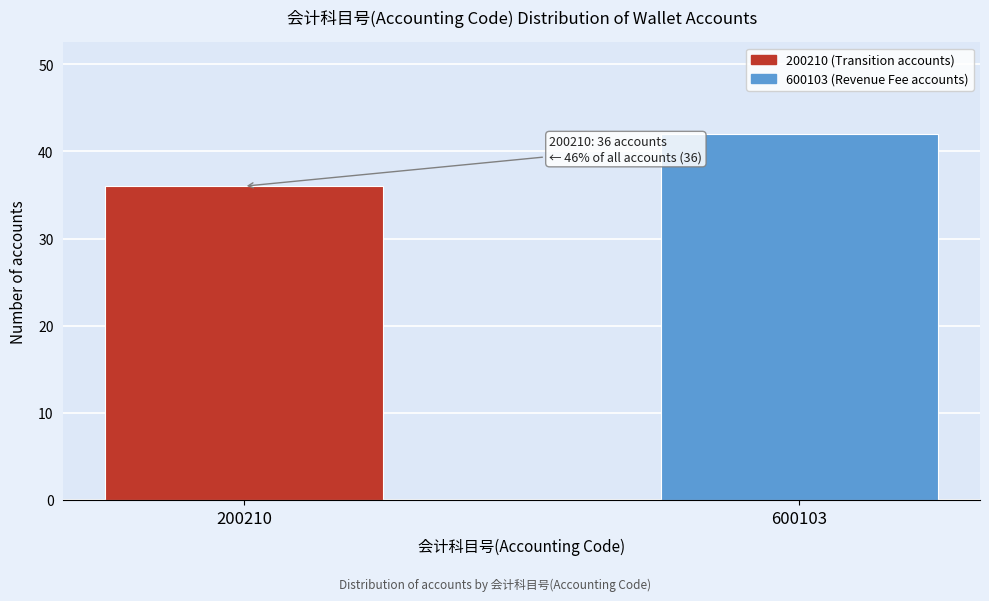

Reading left to right, what are all the values shown in this chart?

36	42